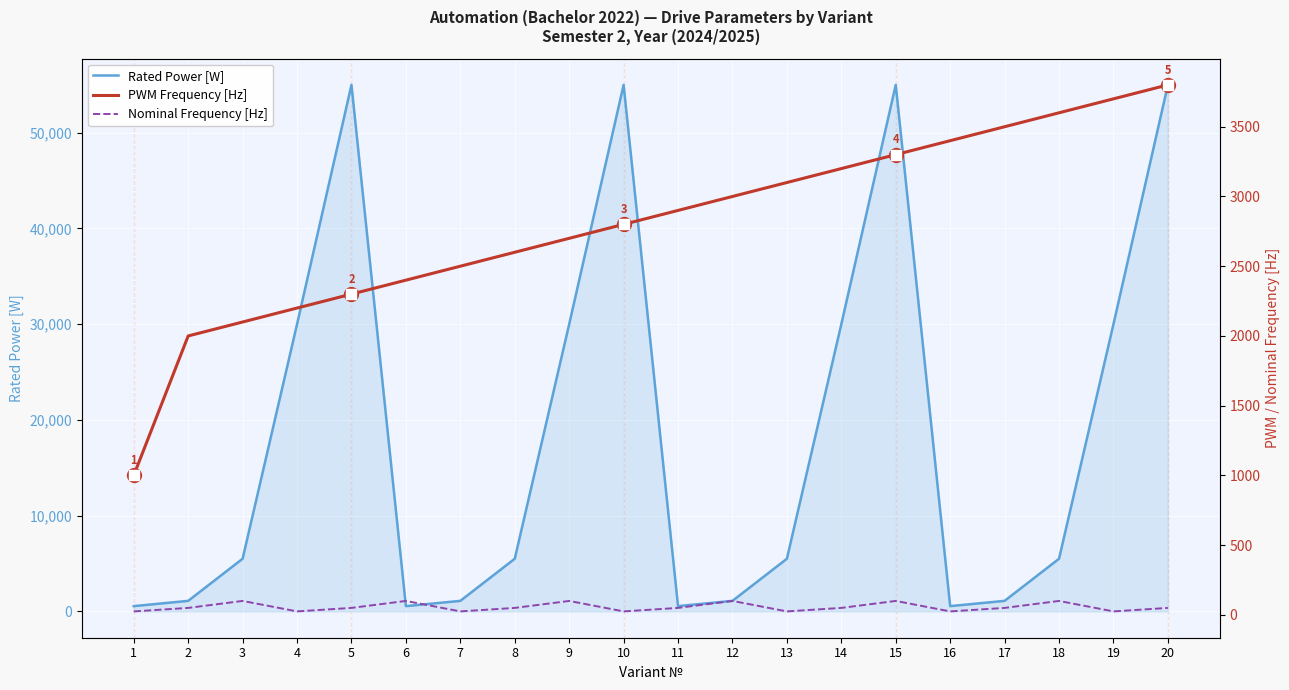

What is the total value across all series at 2?

3150